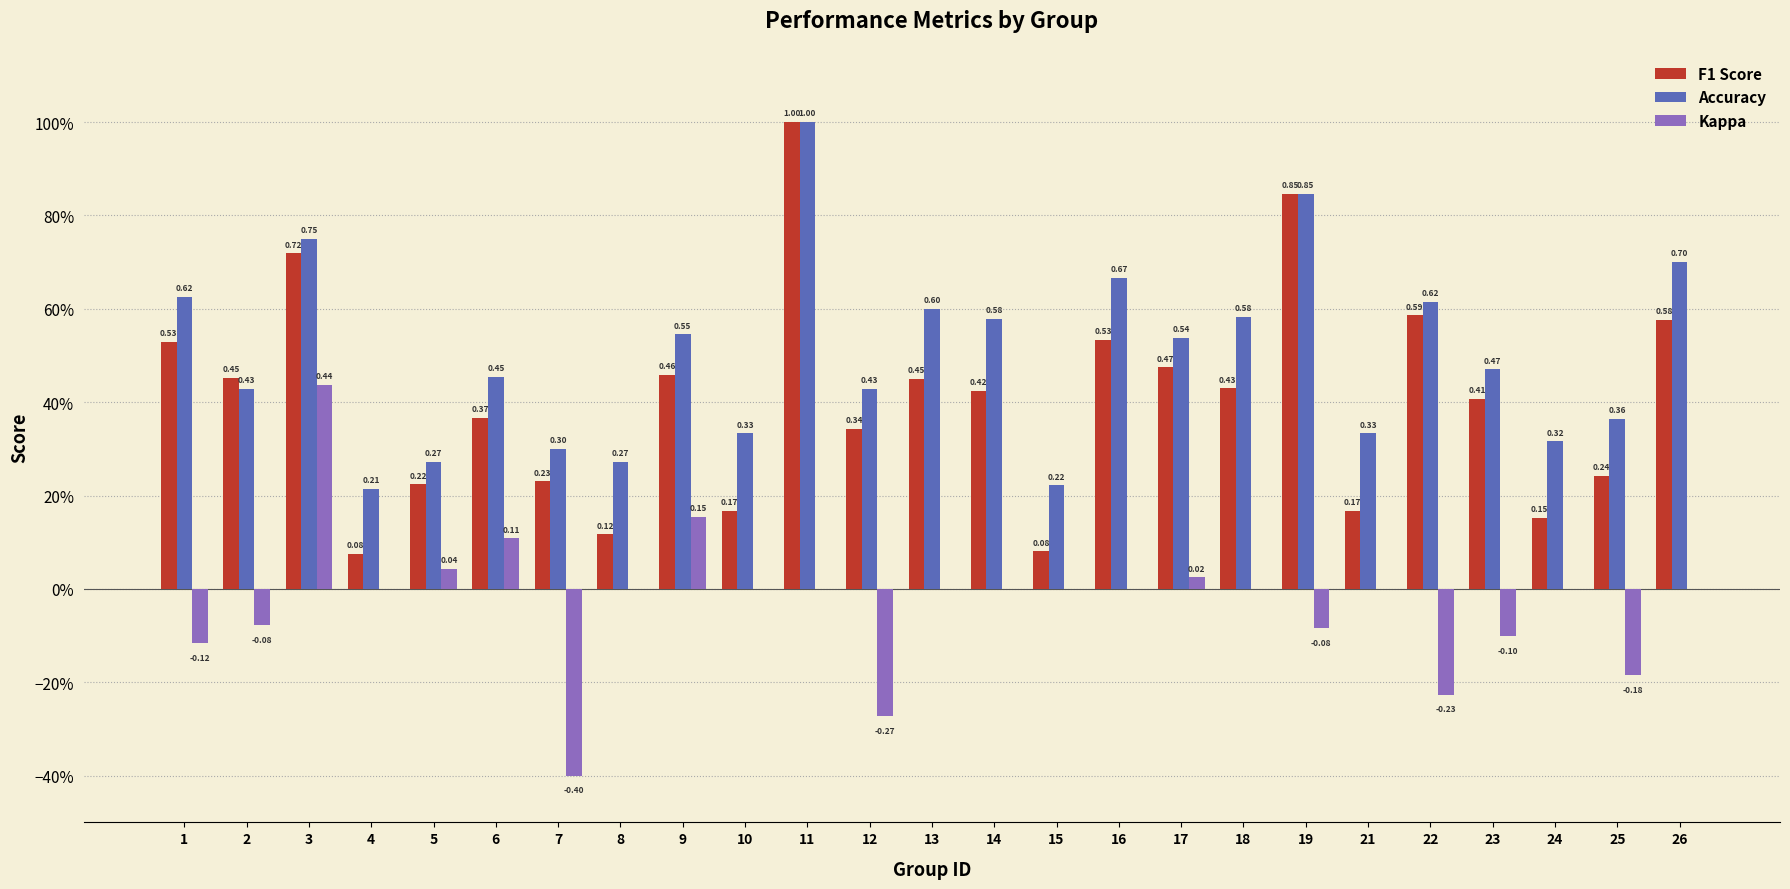

What are all the series names shown in the legend?

F1 Score, Accuracy, Kappa